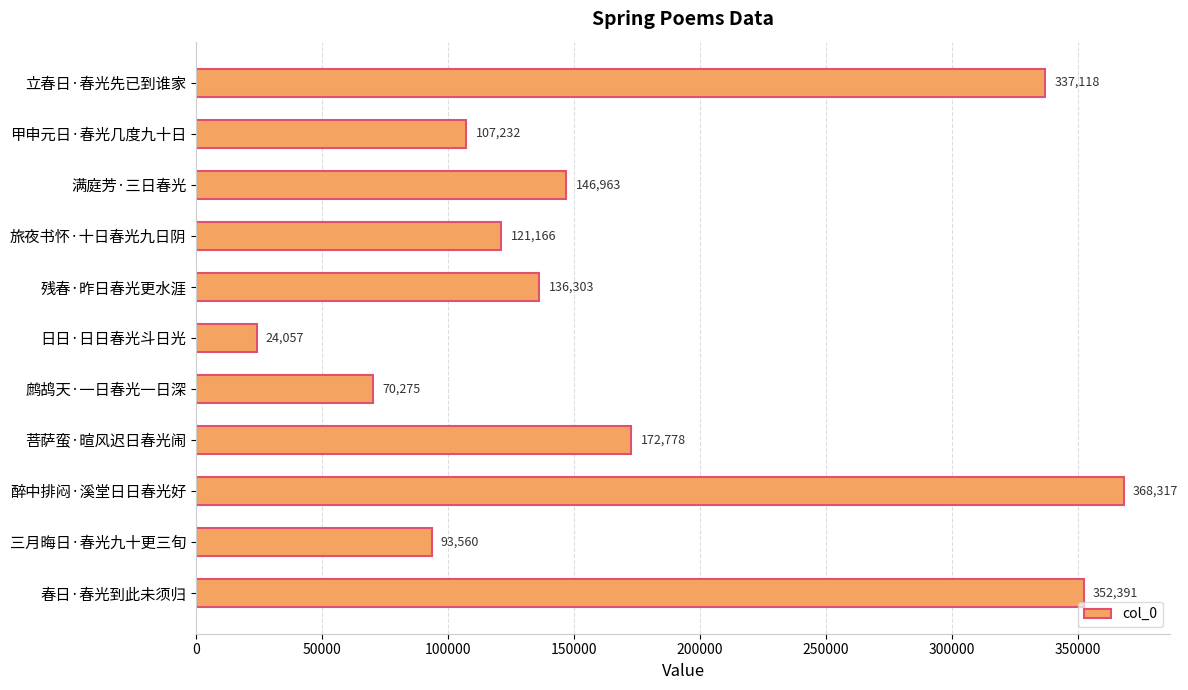

What is the difference between the maximum and minimum values?

344260